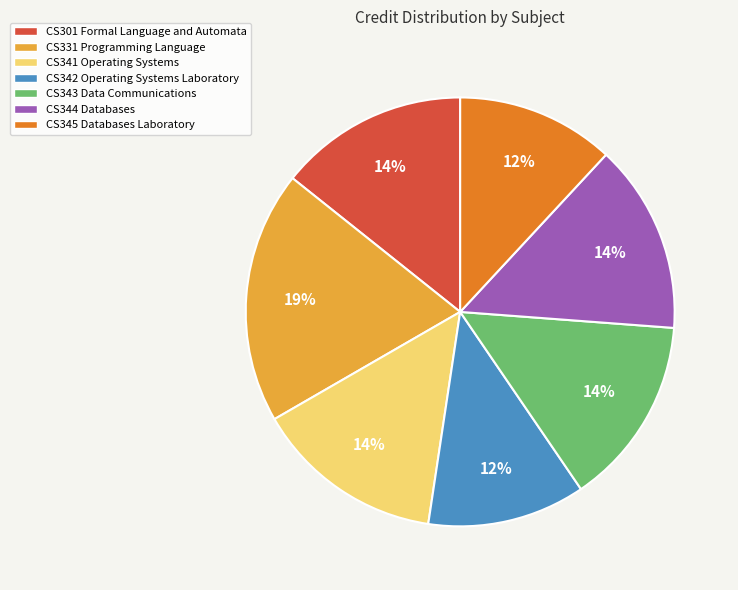

Count the number of slices in the pie.

7